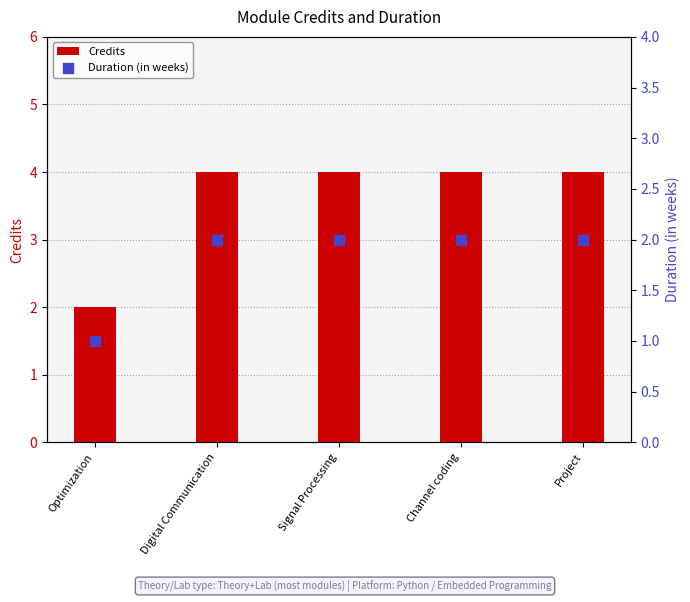

Which series has the largest Y range (max minus min)?

Credits